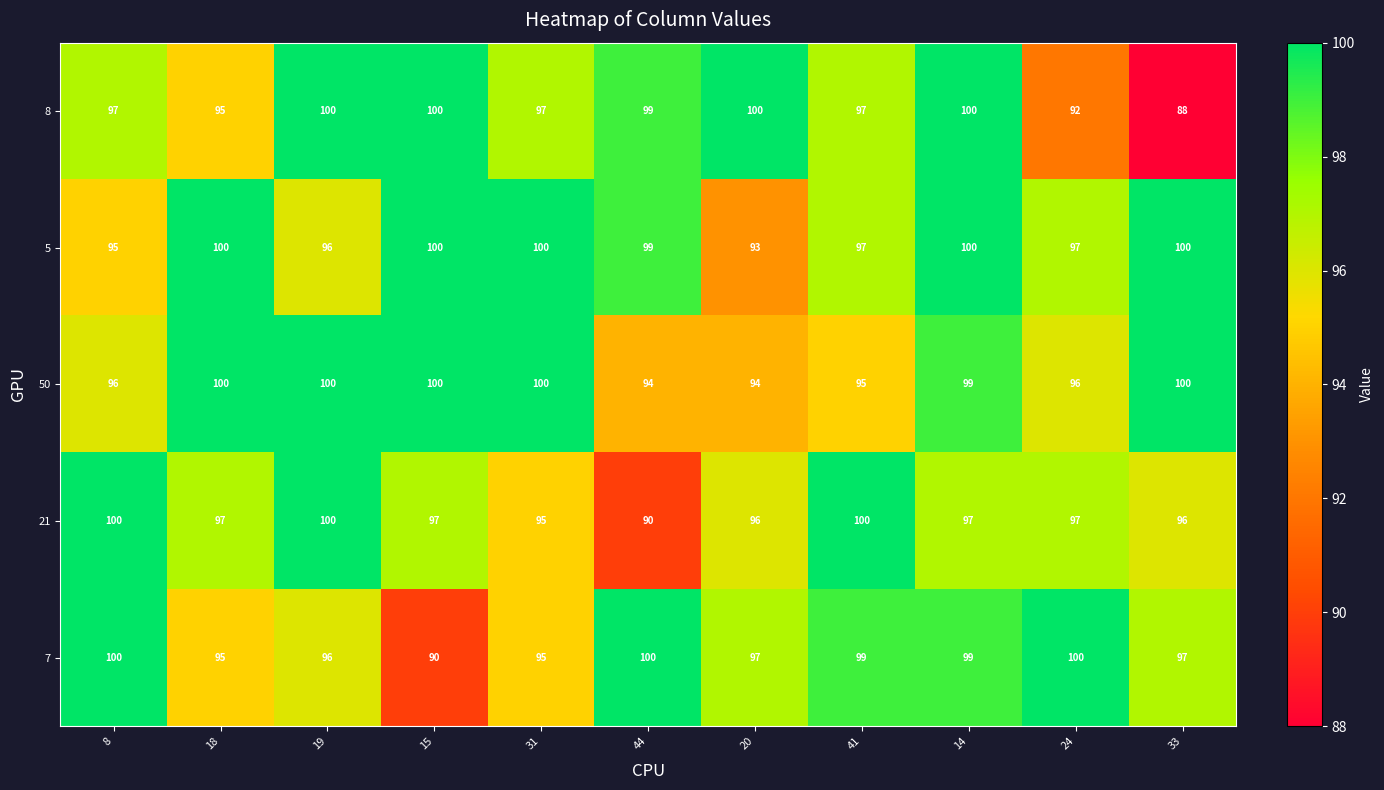

At how many categories does at least one series exceed 99?

11